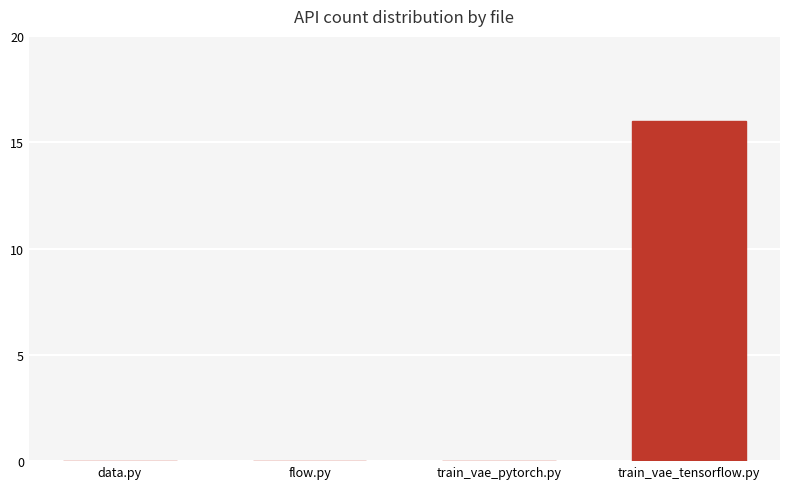

What is the sum of the values at flow.py and train_vae_tensorflow.py?

16